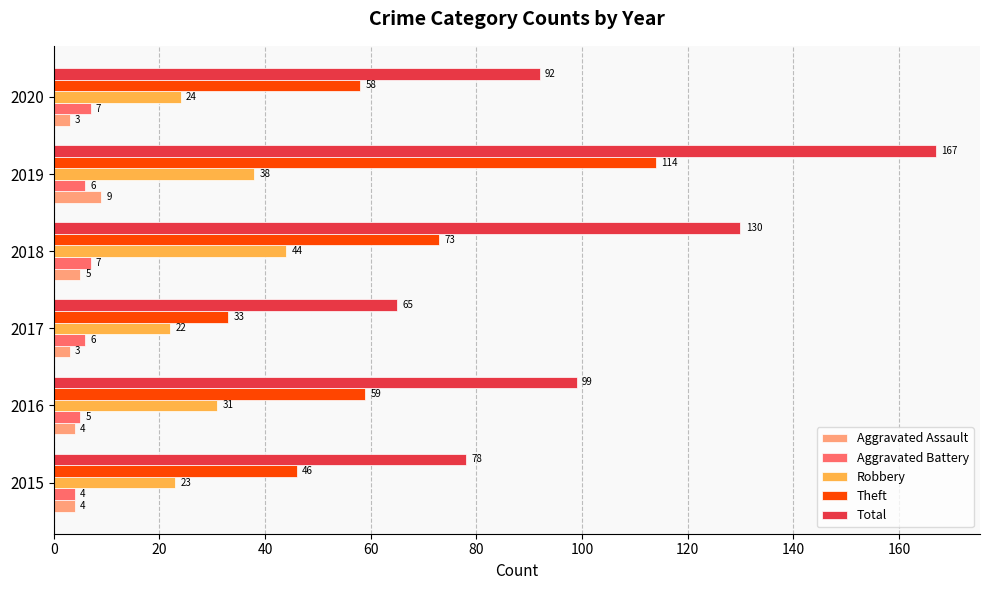

How many values in the Theft series are below 59?

3